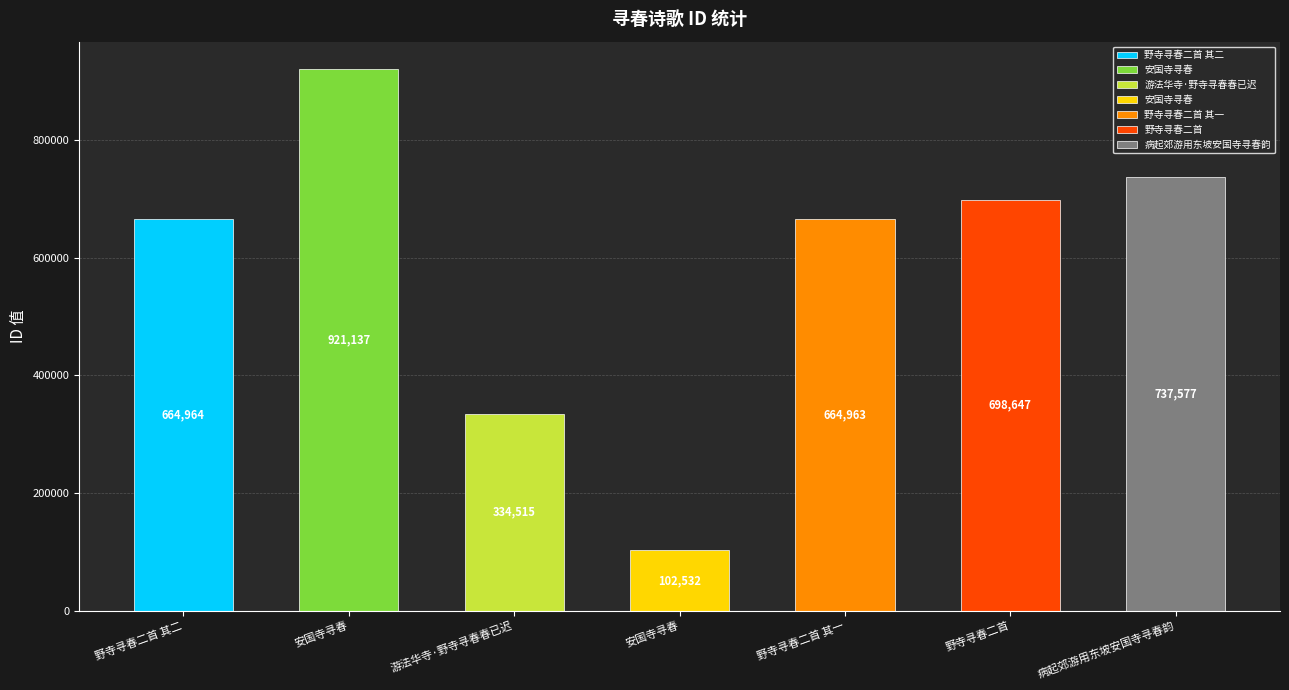

What is the maximum value shown in the chart?

921137